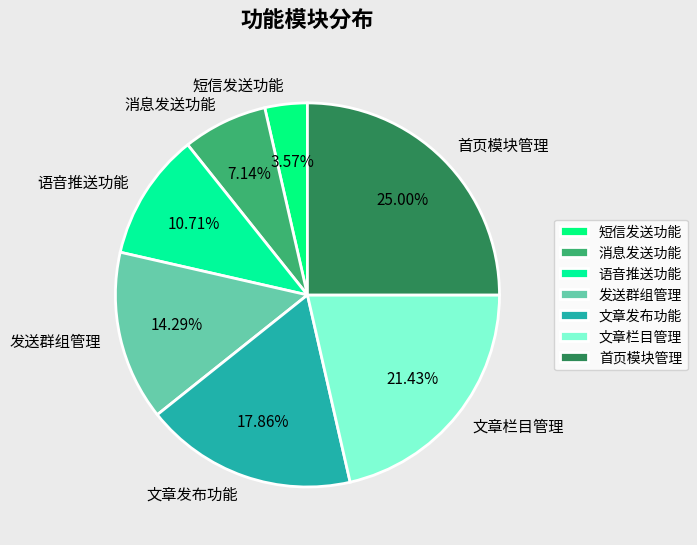

Between 文章栏目管理 and 短信发送功能, which is larger?

文章栏目管理